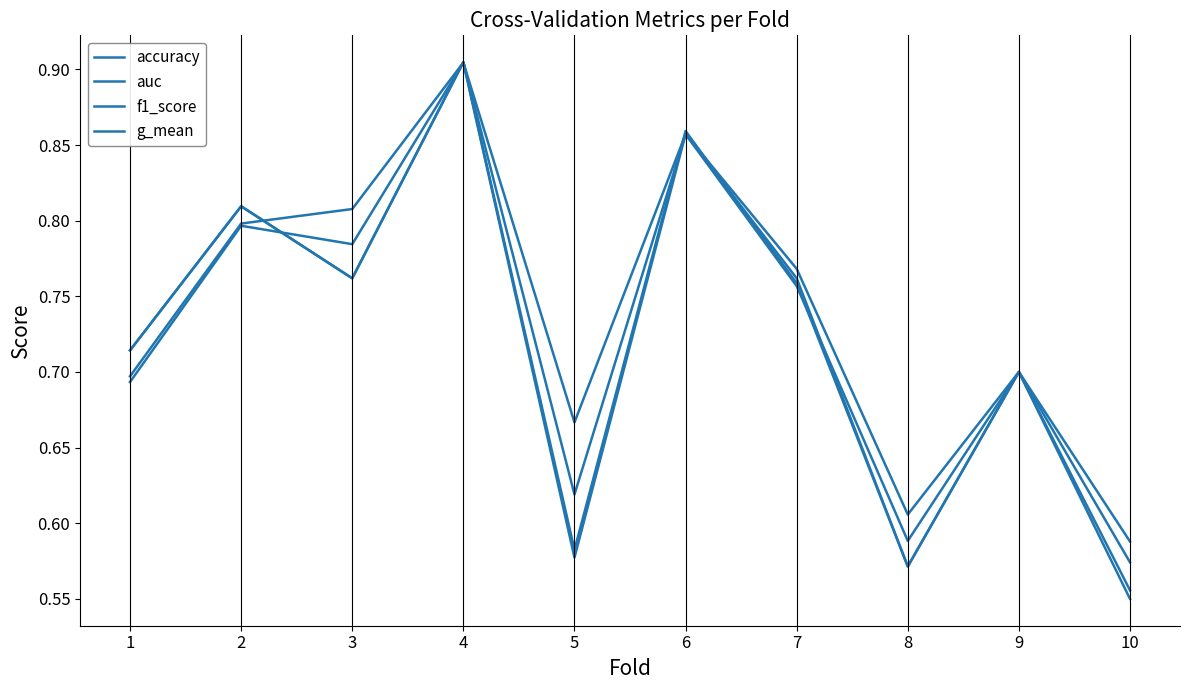

Reading right to left, list all the values displayed in this chart.

accuracy: 10=0.6	9=0.7	8=0.6	7=0.8	6=0.9	5=0.6	4=0.9	3=0.8	2=0.8	1=0.7
auc: 10=0.6	9=0.7	8=0.6	7=0.8	6=0.9	5=0.7	4=0.9	3=0.8	2=0.8	1=0.7
f1_score: 10=0.6	9=0.7	8=0.6	7=0.8	6=0.9	5=0.6	4=0.9	3=0.8	2=0.8	1=0.7
g_mean: 10=0.6	9=0.7	8=0.6	7=0.8	6=0.9	5=0.6	4=0.9	3=0.8	2=0.8	1=0.7